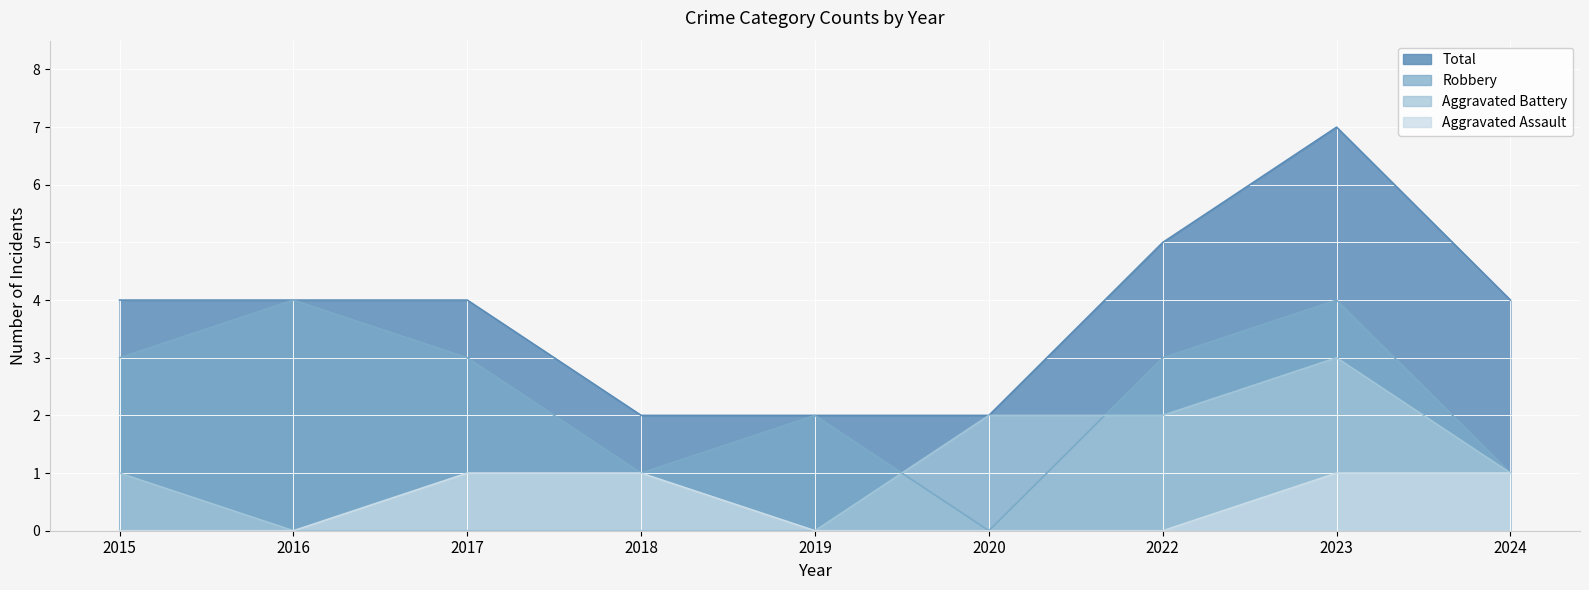

At how many categories does at least one series exceed 5?

1